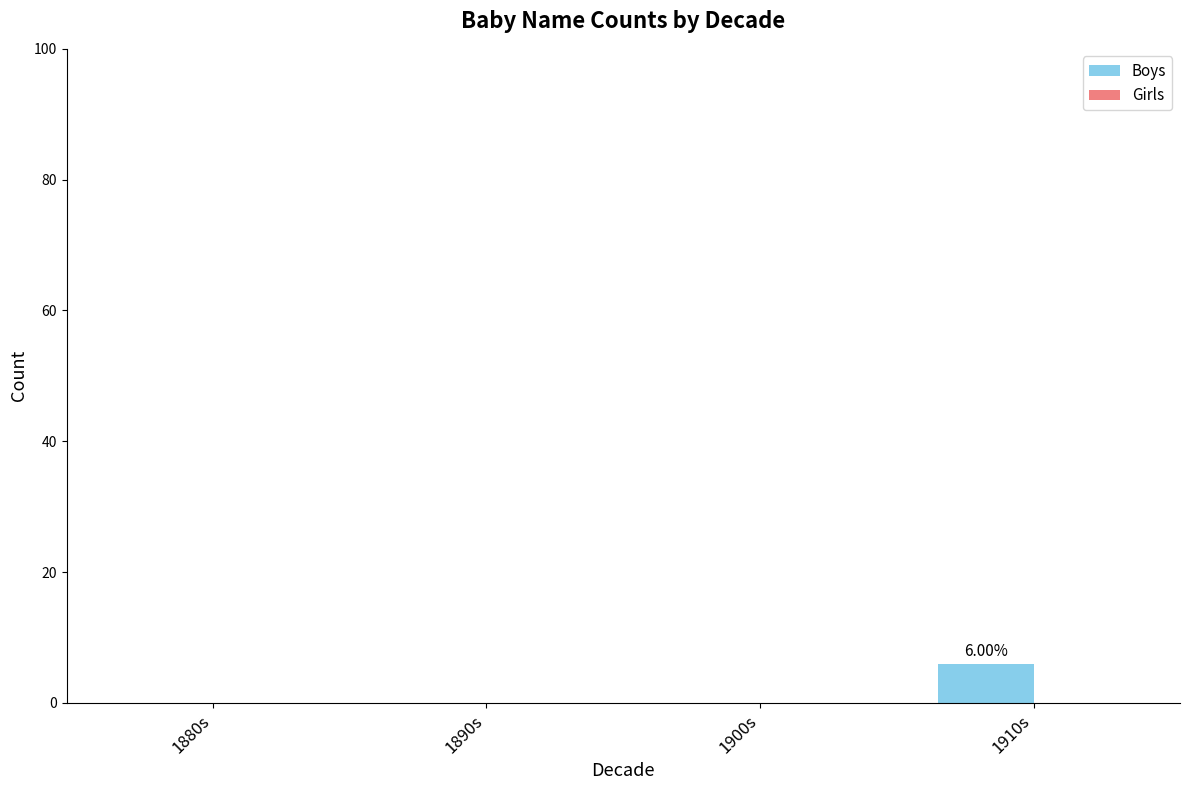

What is the sum of all values?

6